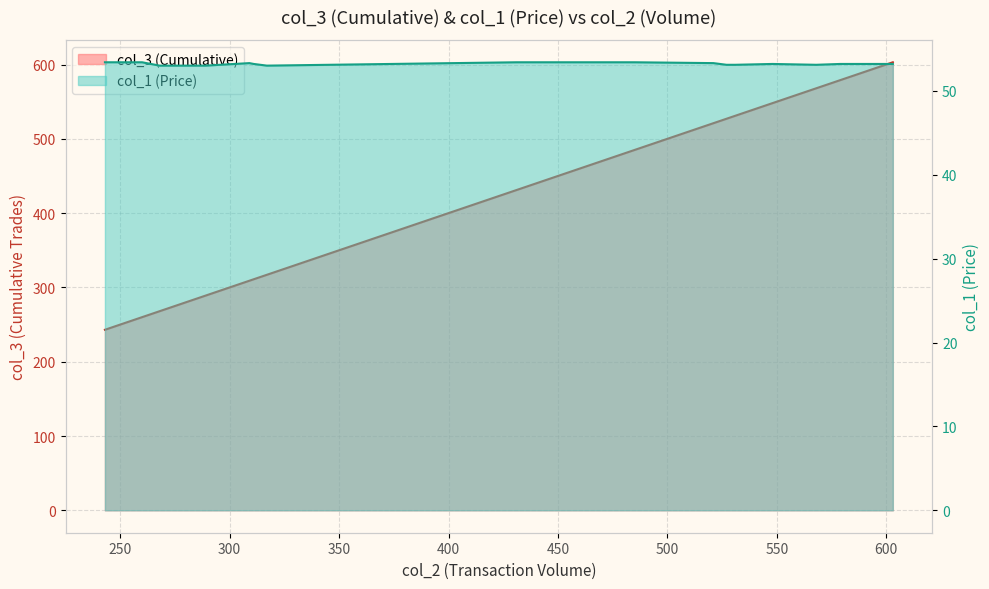

What is the sum of all col_3 values?

8403.0